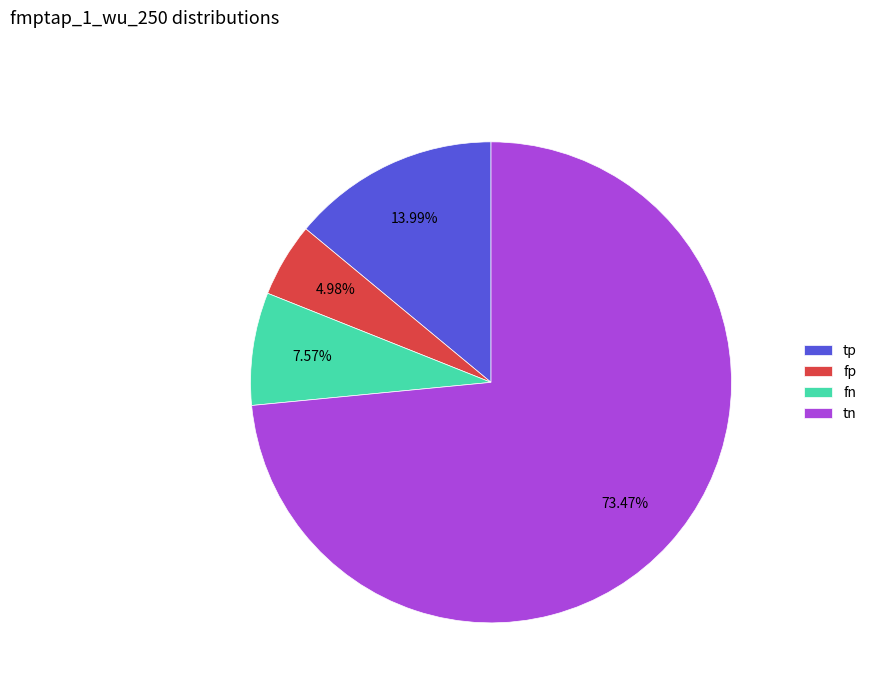

Do fp and tn together represent more than half of the pie?

Yes